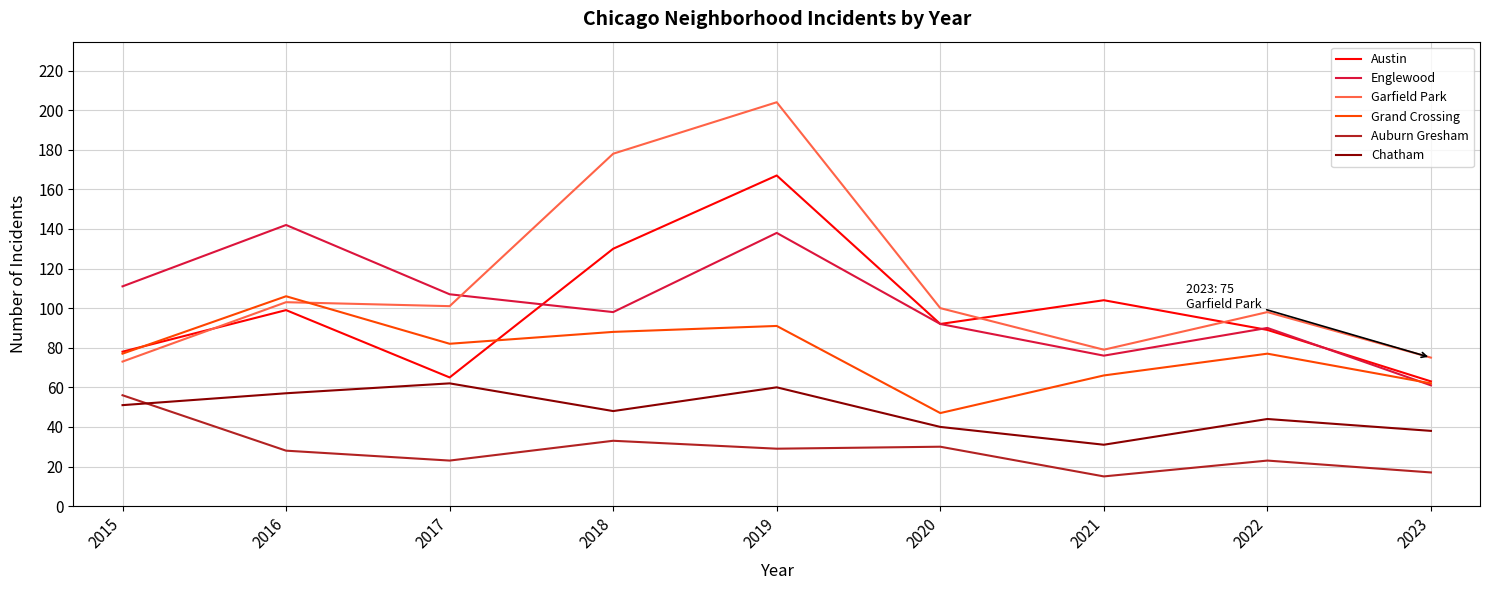

List the labels in order of Englewood value, smallest first.

2023, 2021, 2022, 2020, 2018, 2017, 2015, 2019, 2016